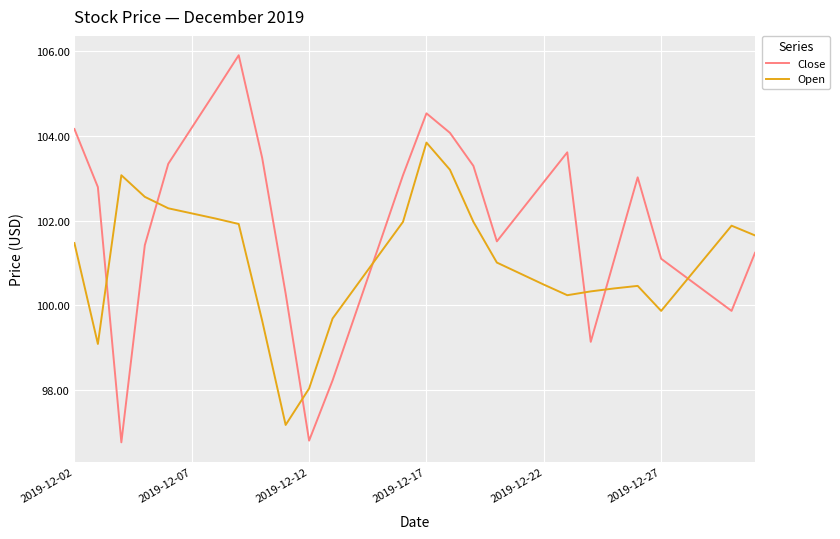

Which series has the widest spread of values?

Close